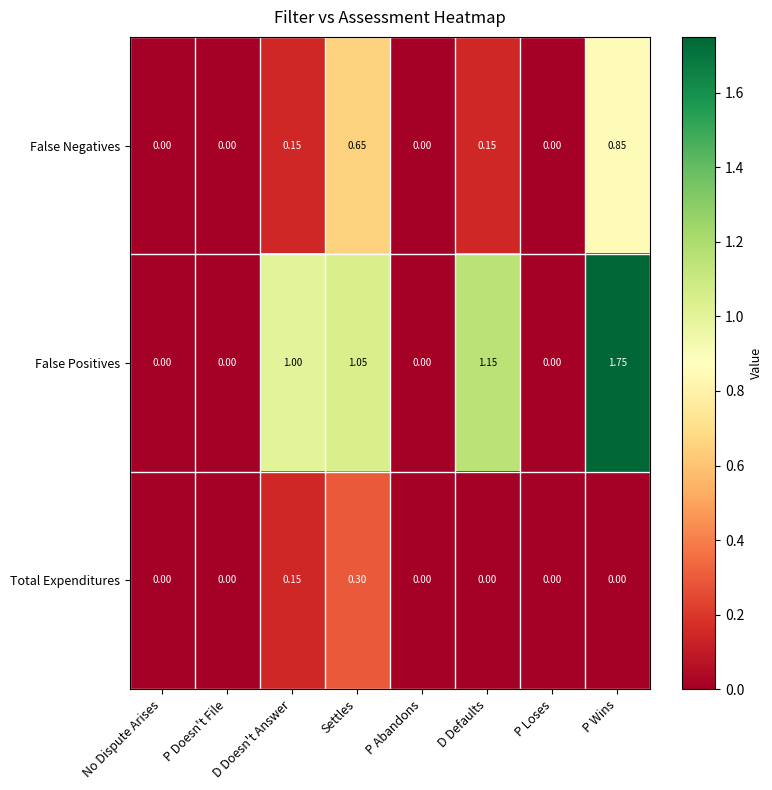

List the series in order of their peak value, highest first.

False Positives, False Negatives, Total Expenditures